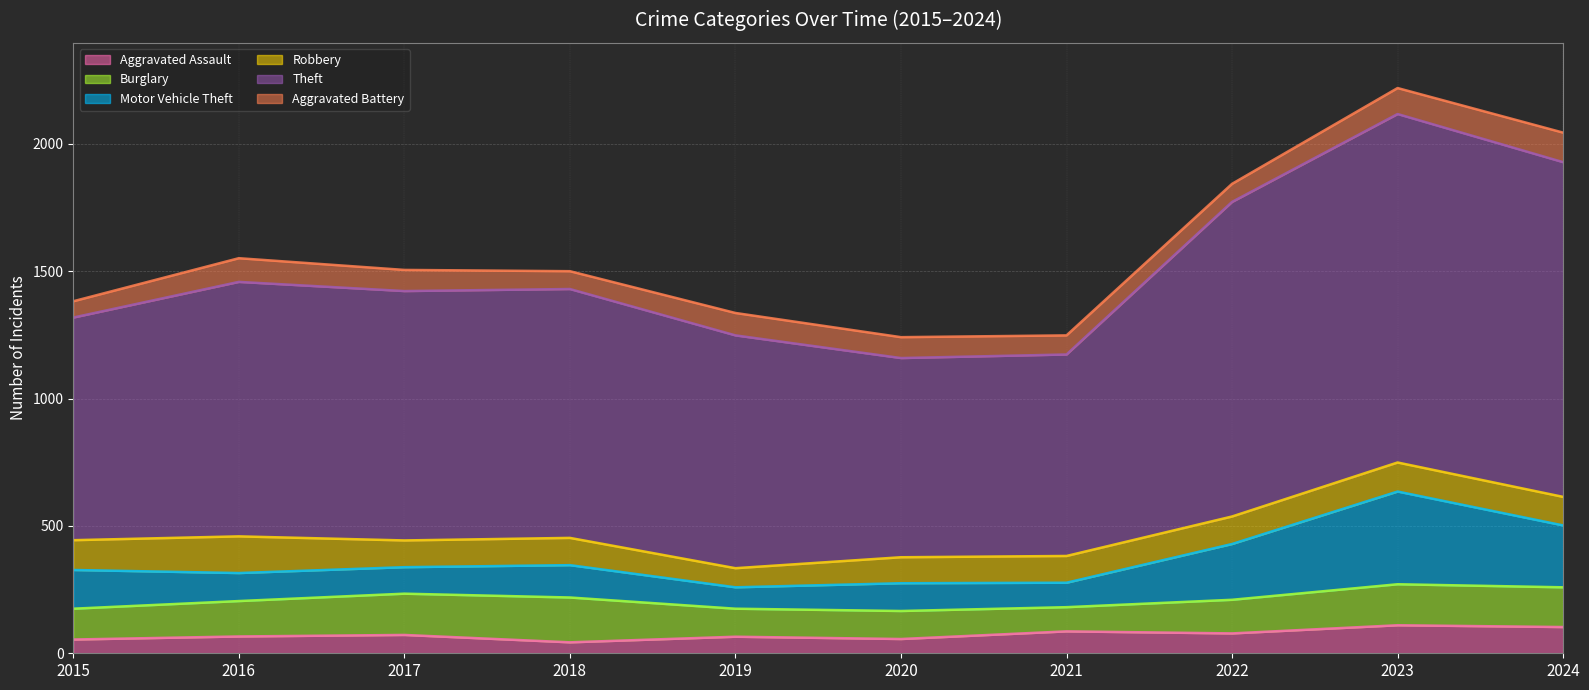

The value of Robbery at 2023 is 43. True or false?

False